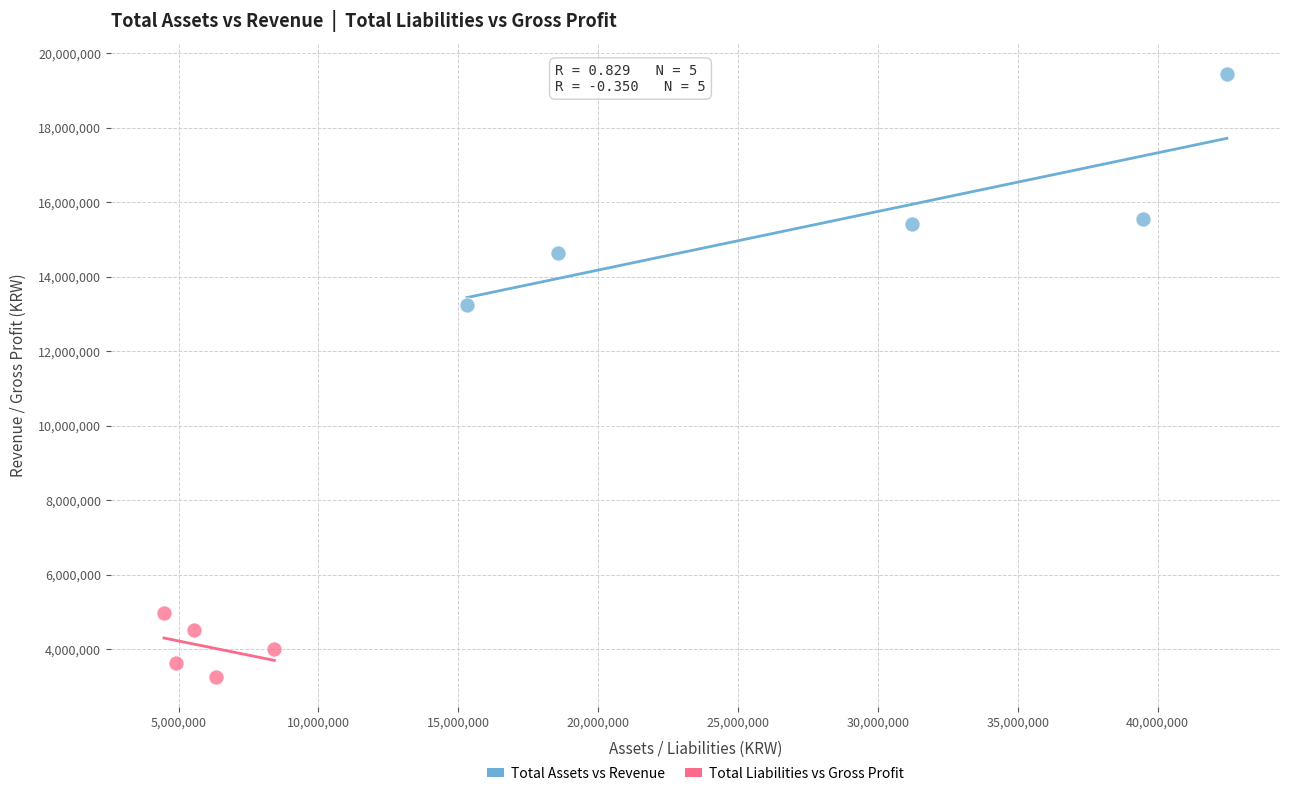

Which series contains the lowest Y value?

Total Liabilities vs Gross Profit